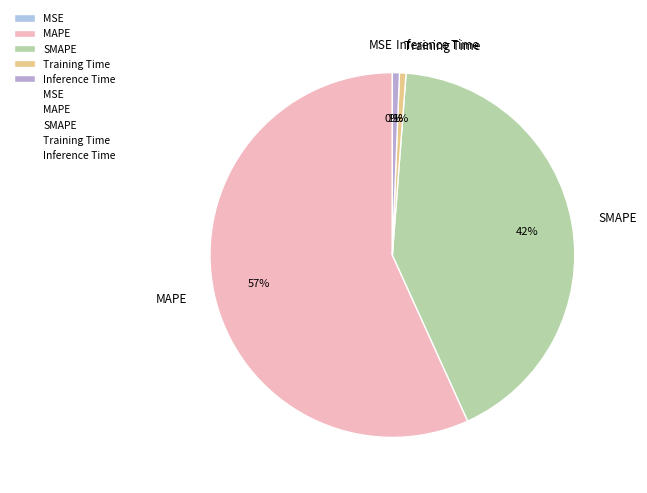

What is the majority slice?

MAPE